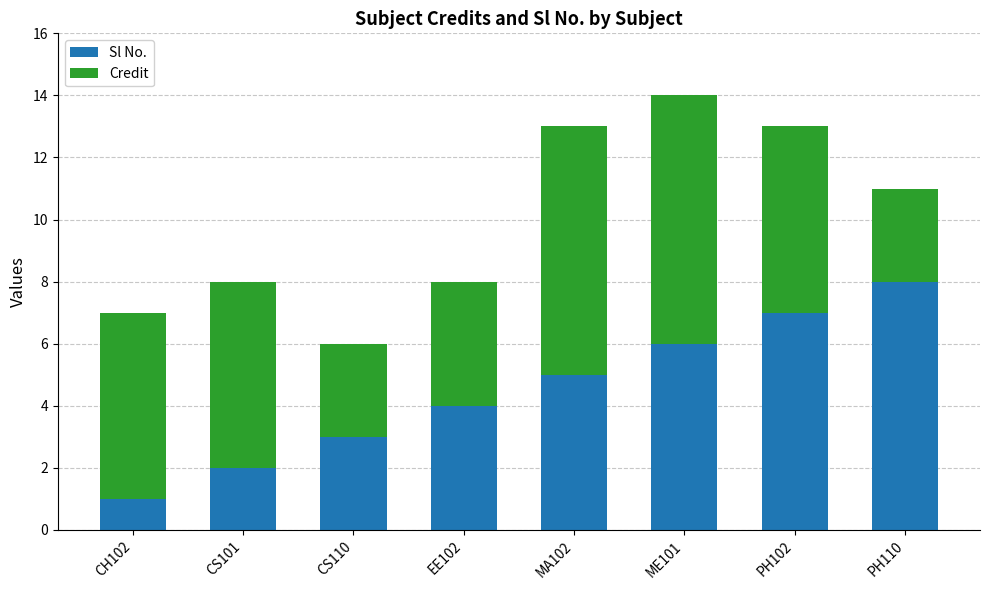

What are all the series names shown in the legend?

Sl No., Credit